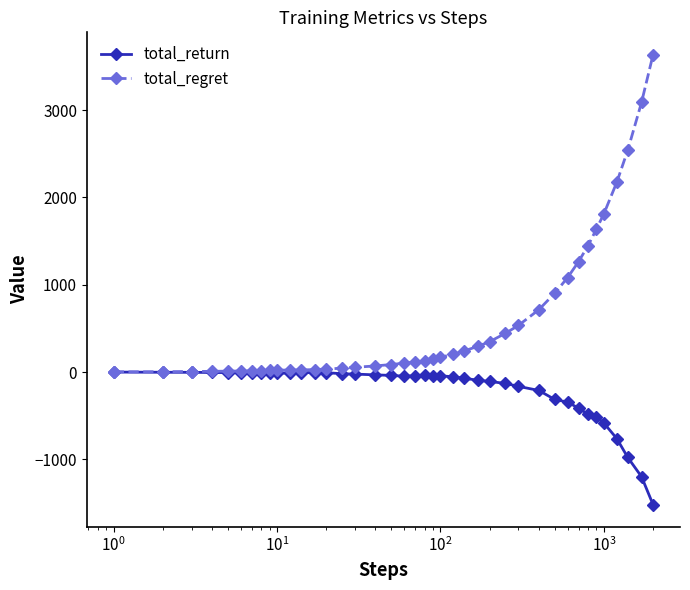

What is the sum of all total_regret values?

23500.0